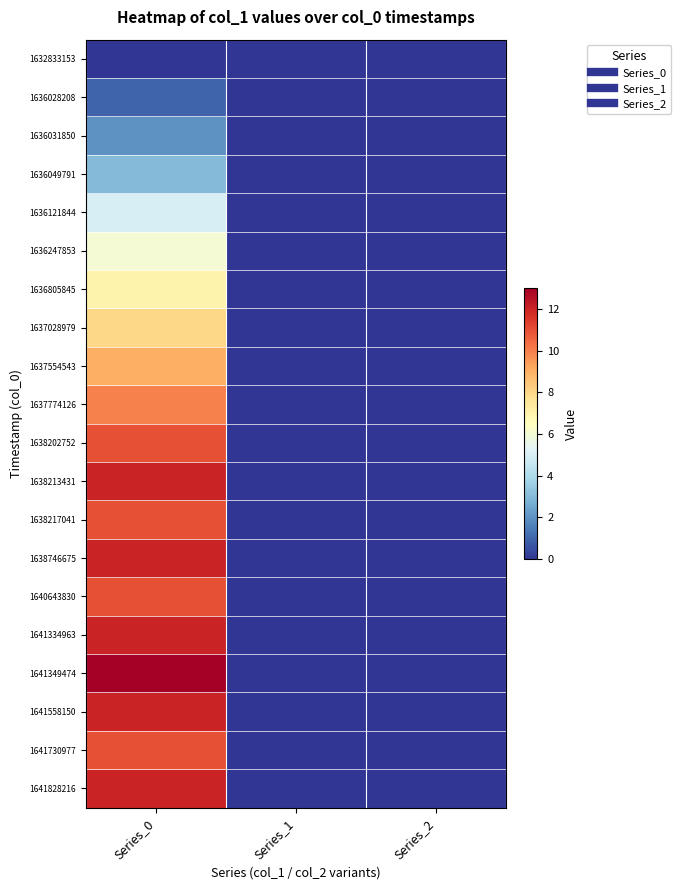

At how many categories does at least one series exceed 7?

1